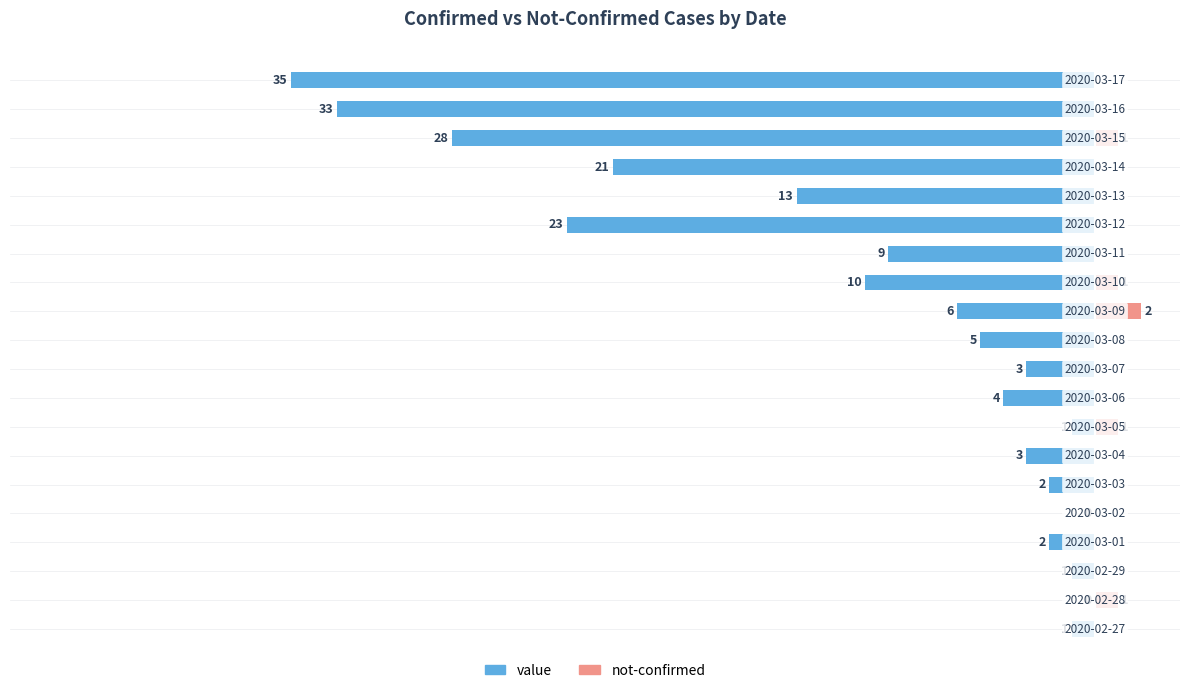

Reading right to left, transcribe all the data shown in this chart.

value: 19=-35	18=-33	17=-28	16=-21	15=-13	14=-23	13=-9	12=-10	11=-6	10=-5	9=-3	8=-4	7=-1	6=-3	5=-2	4=0	3=-2	2=-1	1=0	0=-1
not-confirmed: 19=0	18=0	17=1	16=0	15=0	14=0	13=0	12=1	11=2	10=0	9=0	8=0	7=1	6=0	5=0	4=0	3=0	2=0	1=1	0=0